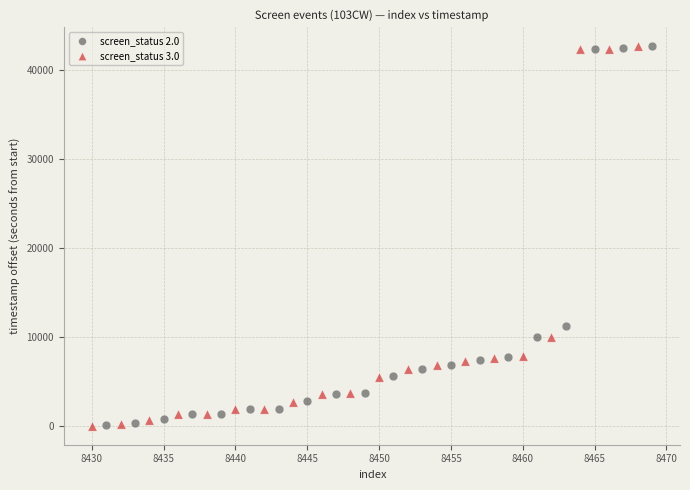

What are all the series names shown in the legend?

screen_status 2.0, screen_status 3.0